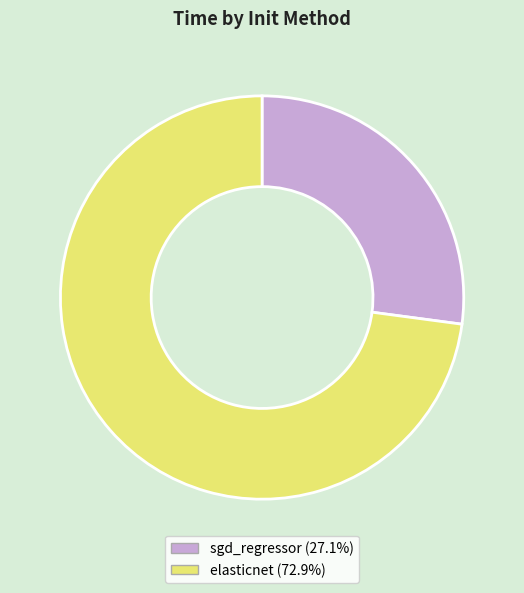

Does sgd_regressor account for over 50% of the chart?

No